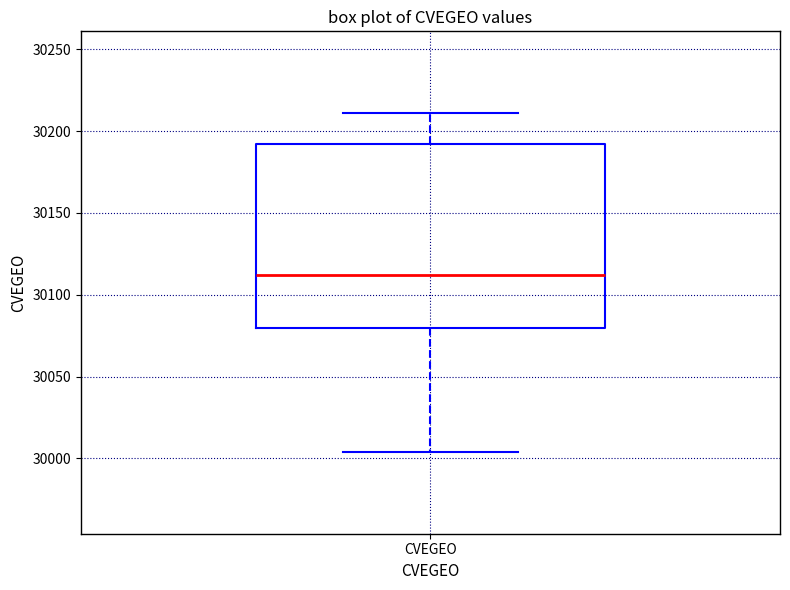

Where is the lower edge of the box for CVEGEO on the y-axis? The values are not printed on the chart, so give them approximately, as read against the axis.

30080